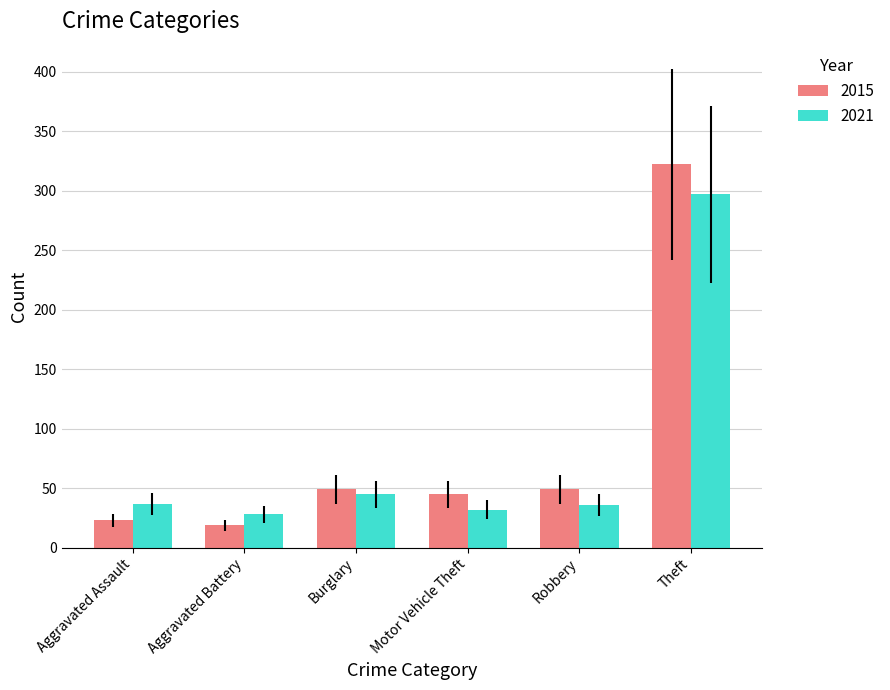

What is the approximate value of 2021 at Theft?

297